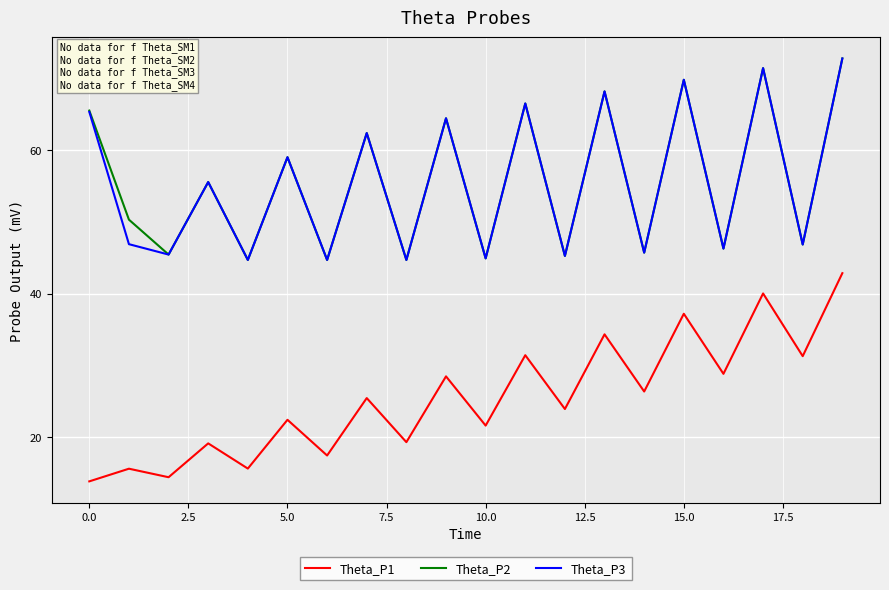

What is the minimum value shown in the chart?

13.9